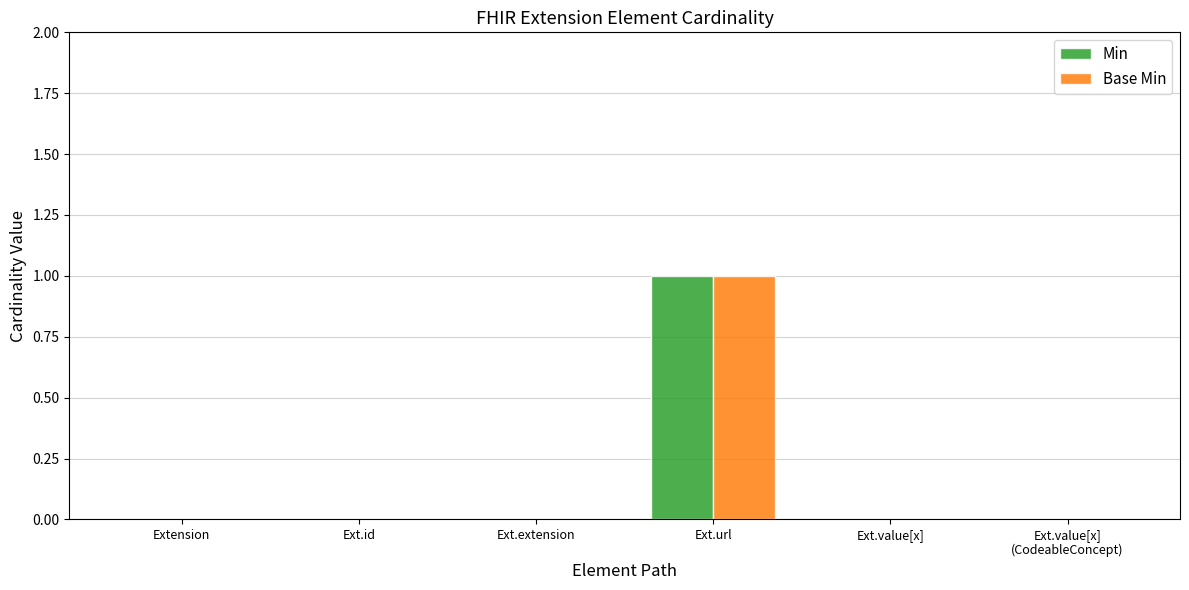

Is it true that Base Min equals 1 at Ext.value[x]?

False